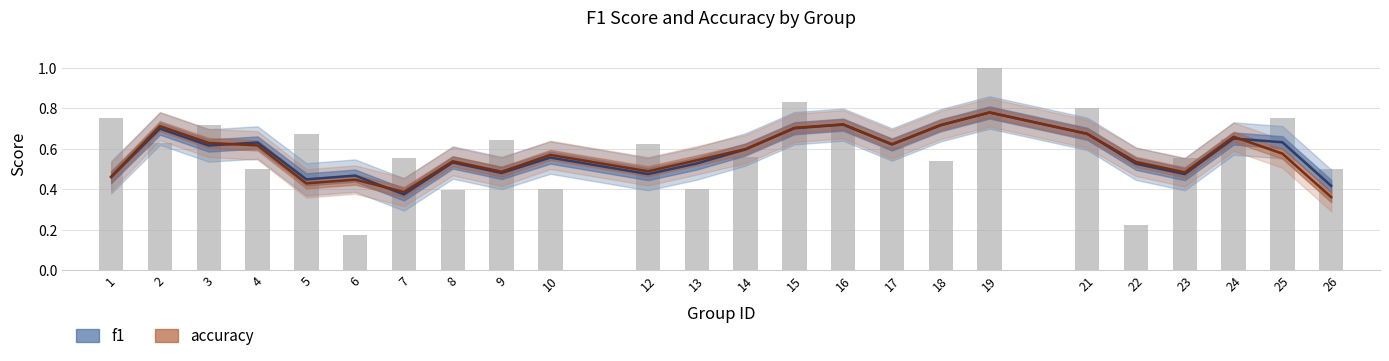

Rank the series by their maximum value, from highest to lowest.

f1, accuracy